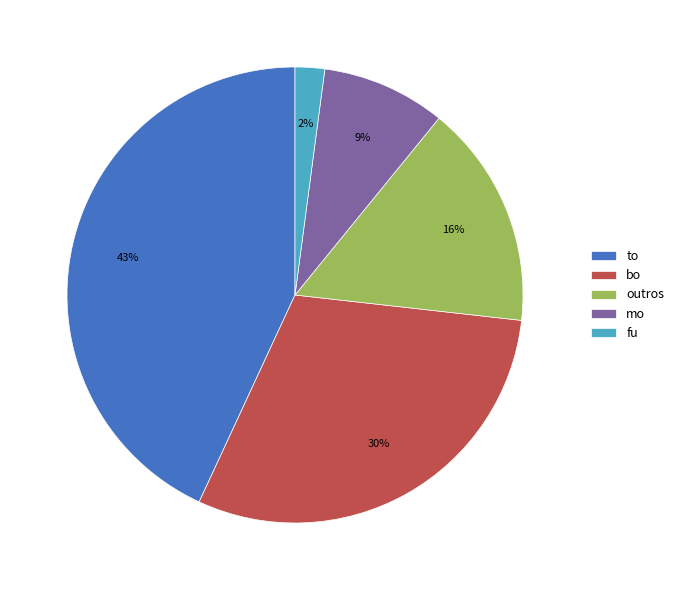

Is there a majority slice in this chart?

No